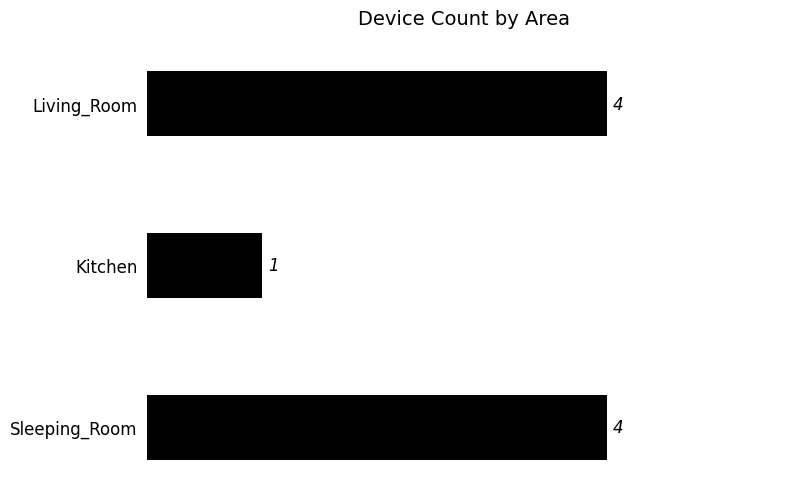

Count the values in the range 1 to 4.

3